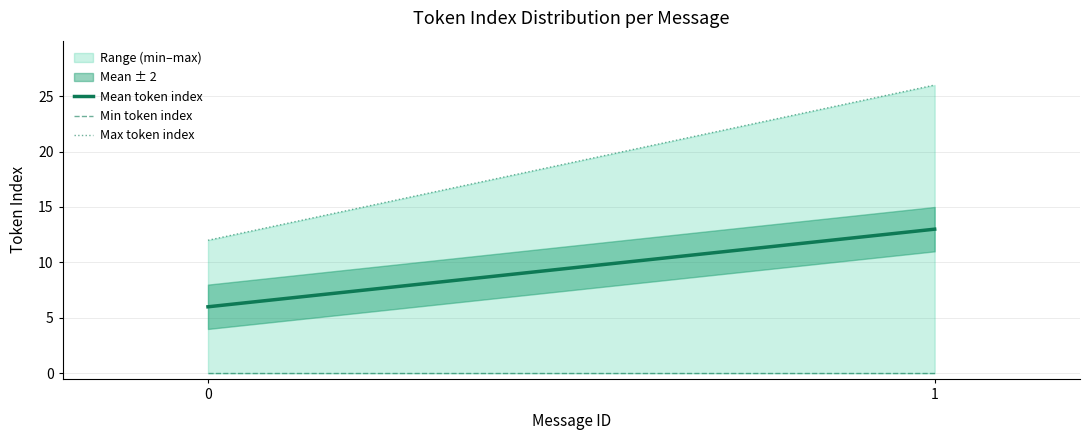

How many lines are shown in the chart?

3